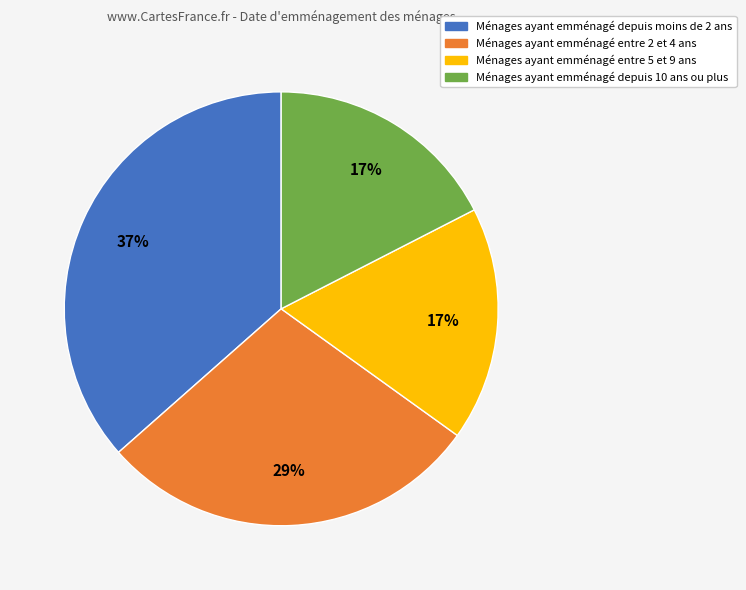

Does any single category account for the majority?

No